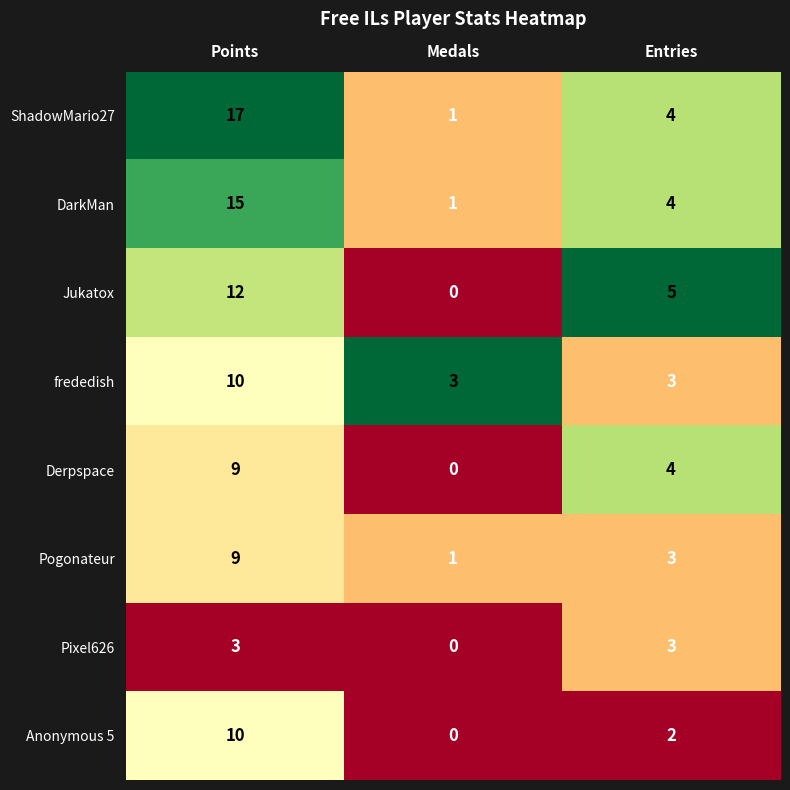

Between Medals and Entries, which series saw the biggest shift?

Jukatox